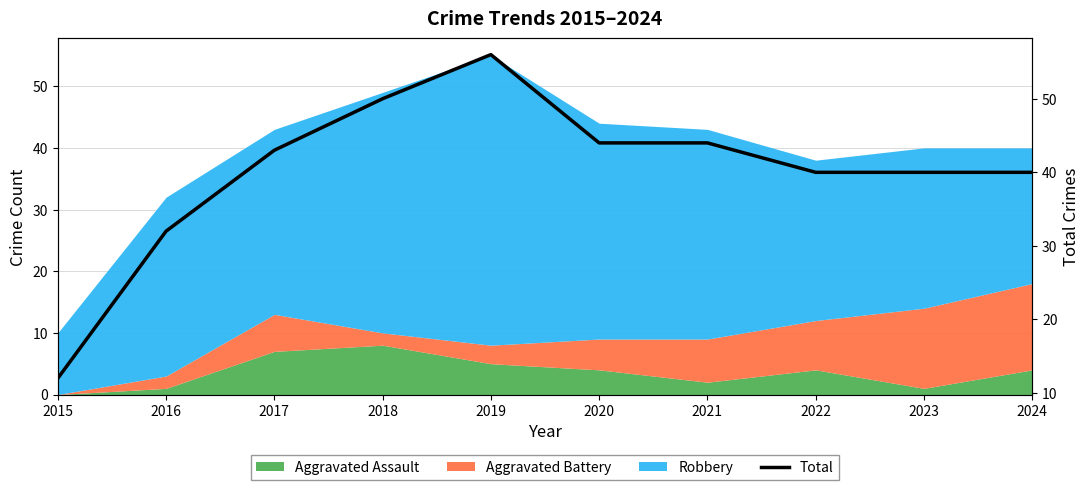

At which label does the data first exceed 43?

2018